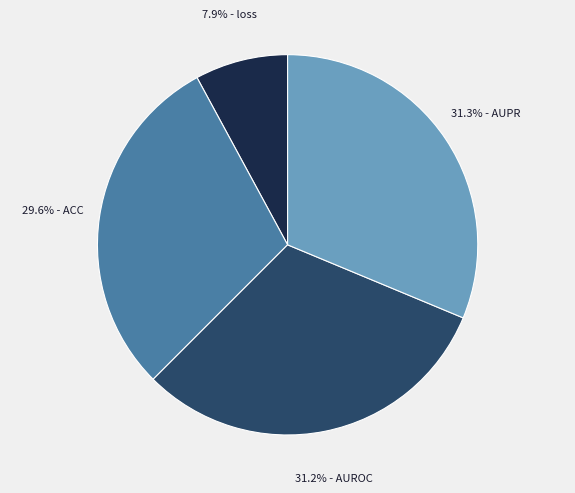

How many slices are in this pie chart?

4